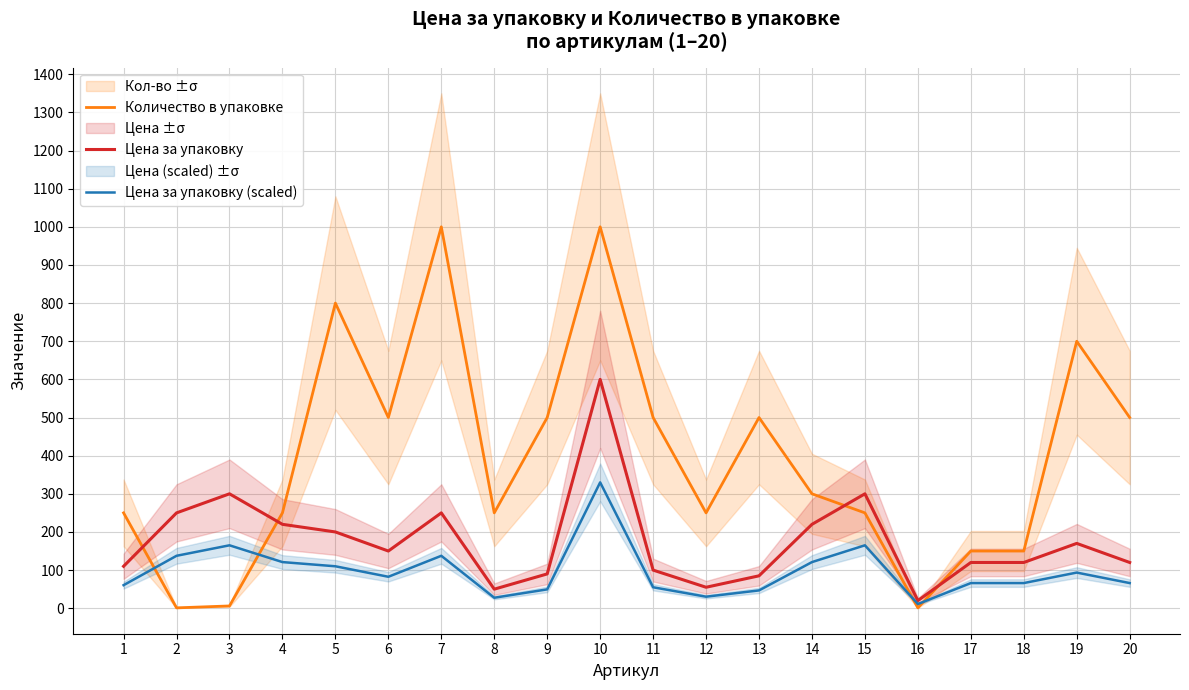

Reading right to left, transcribe all the data shown in this chart.

Количество в упаковке: 500.0	700.0	150.0	150.0	1.0	250.0	300.0	500.0	250.0	500.0	1000.0	500.0	250.0	1000.0	500.0	800.0	250.0	6.0	1.0	250.0
Цена за упаковку: 120.0	170.0	120.0	120.0	20.0	300.0	220.0	85.0	55.0	100.0	600.0	90.0	50.0	250.0	150.0	200.0	220.0	300.0	250.0	110.0
Цена за упаковку (scaled): 66.0	93.5	66.0	66.0	11.0	165.0	121.0	46.8	30.3	55.0	330.0	49.5	27.5	137.5	82.5	110.0	121.0	165.0	137.5	60.5